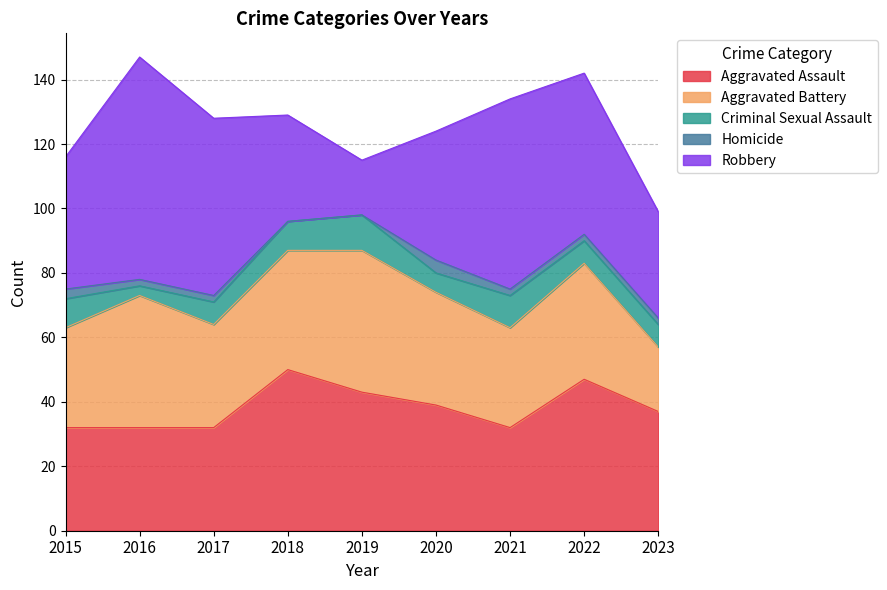

At which category is the sum across all series the highest?

2016